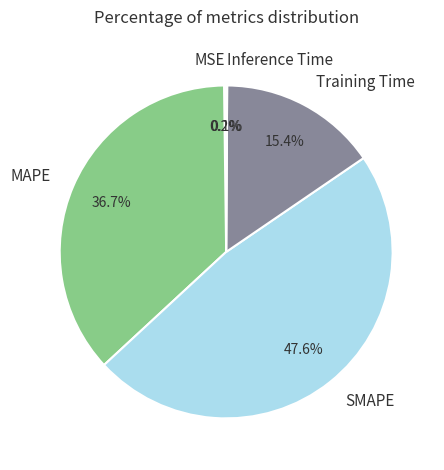

What percentage do Training Time and SMAPE together represent?

63.0%